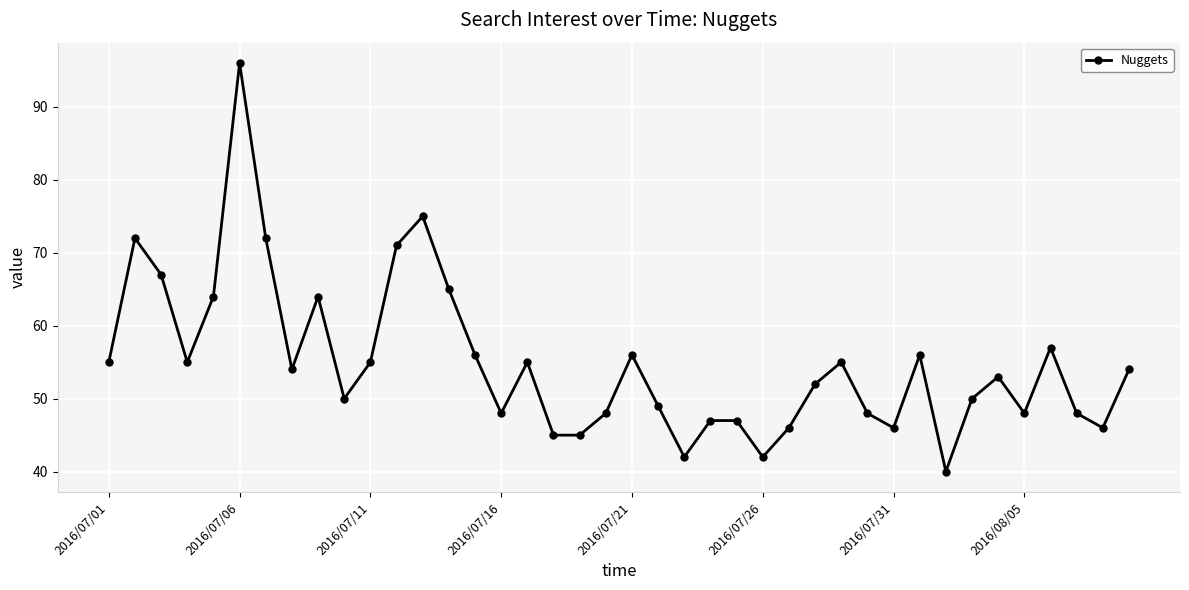

What is the sum of all values?

2194